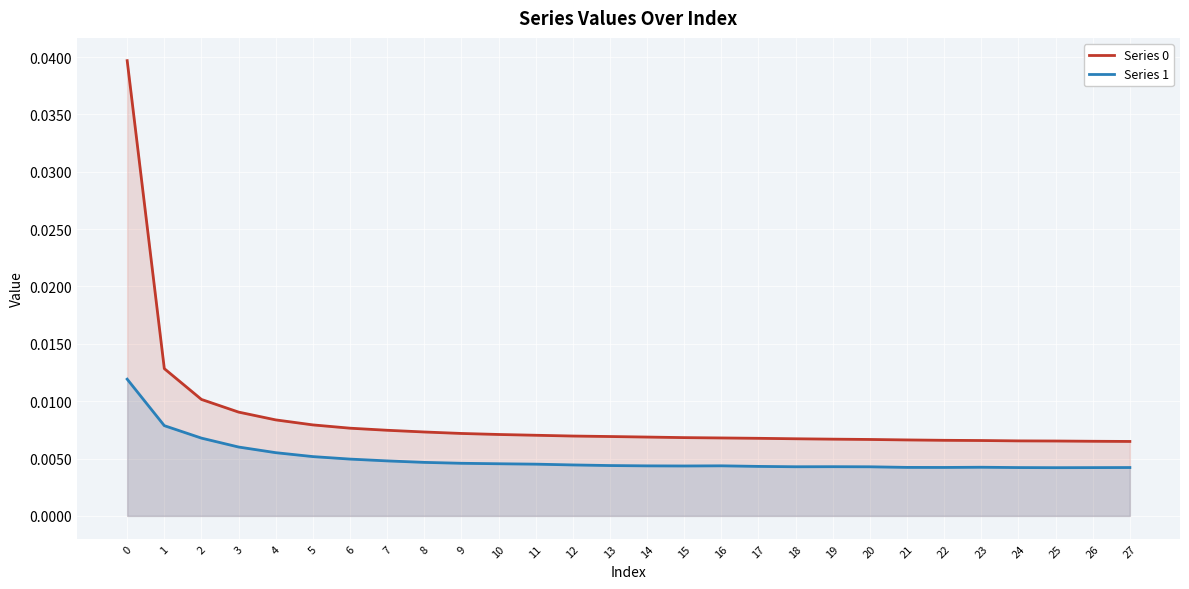

At which category does Series 1 reach its first local valley?

15